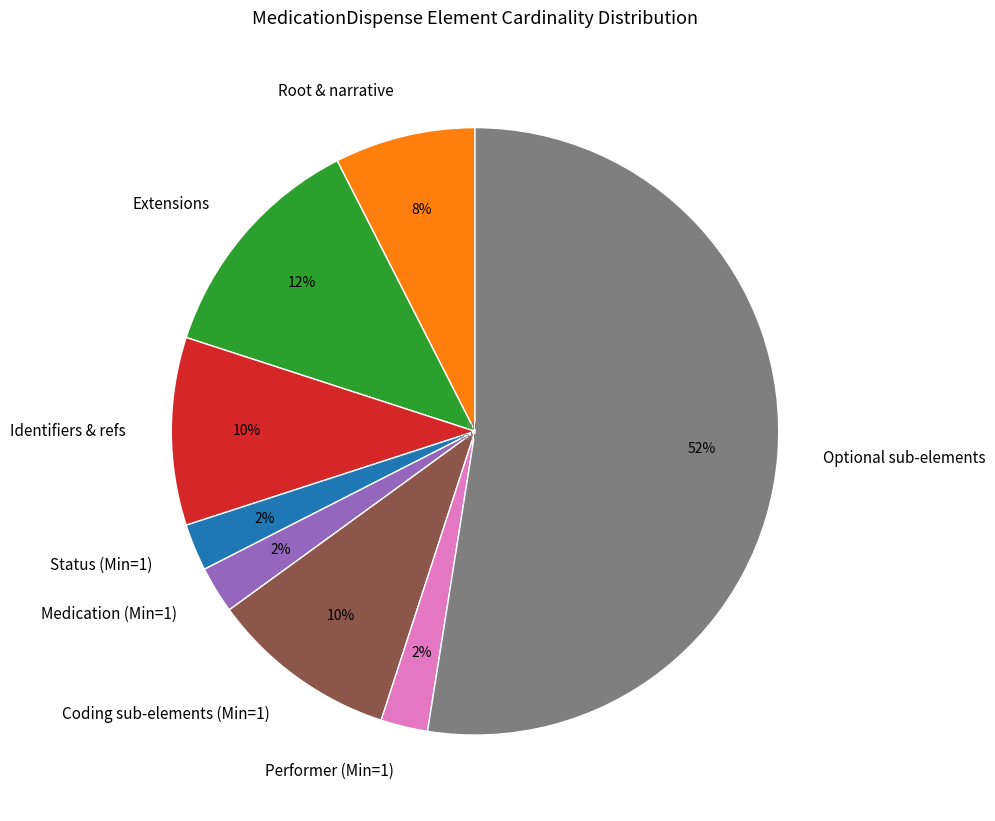

Between Coding sub-elements (Min=1) and Medication (Min=1), which is larger?

Coding sub-elements (Min=1)